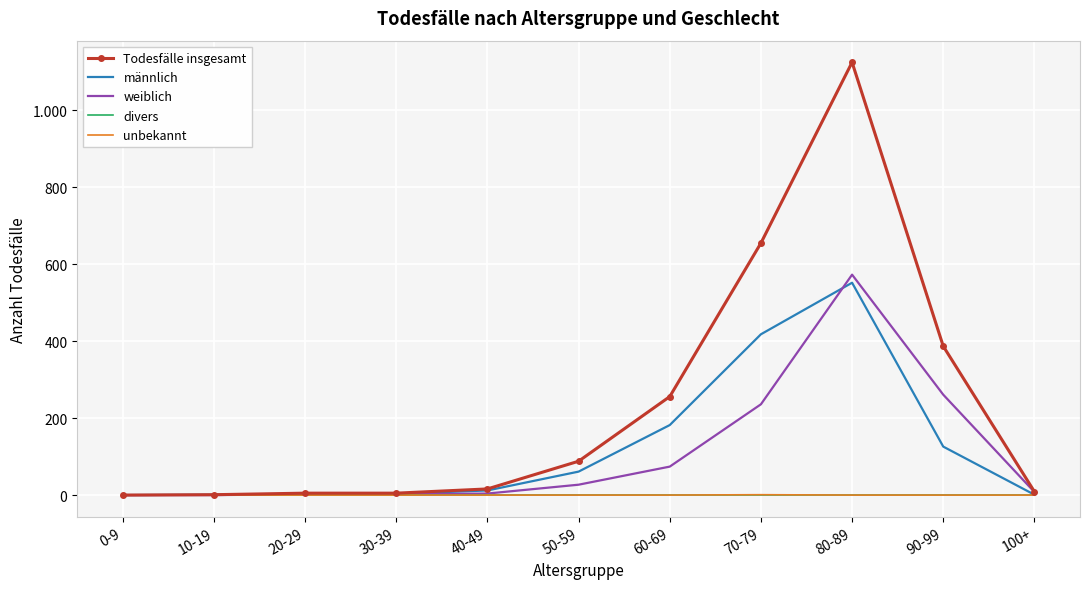

Reading left to right, what are all the values shown in this chart?

Todesfälle insgesamt: 0	1	5	5	16	88	256	655	1125	387	9
männlich: 0	1	3	3	12	61	182	418	552	126	1
weiblich: 0	0	2	2	4	27	74	236	573	261	8
divers: 0	0	0	0	0	0	0	0	0	0	0
unbekannt: 0	0	0	0	0	0	0	1	0	0	0